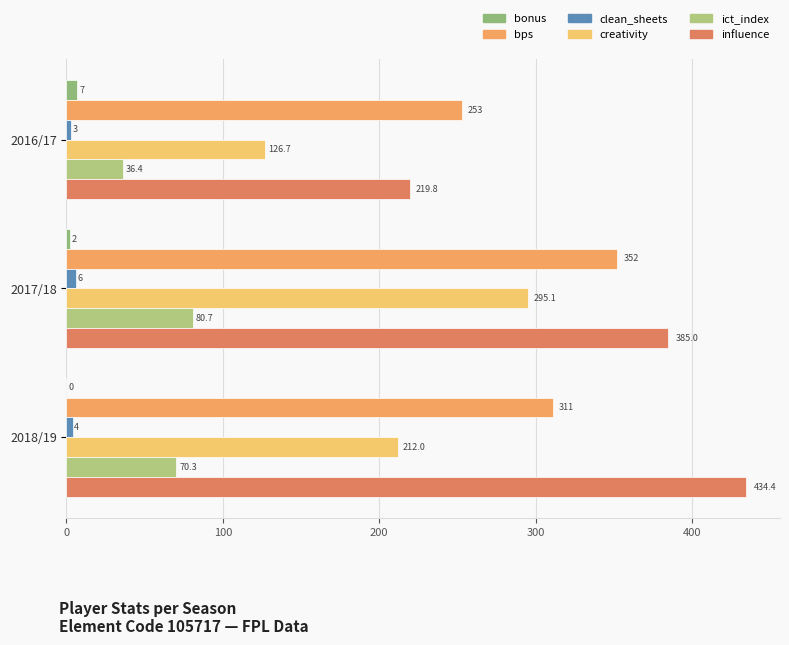

Count the number of categories in the chart.

3